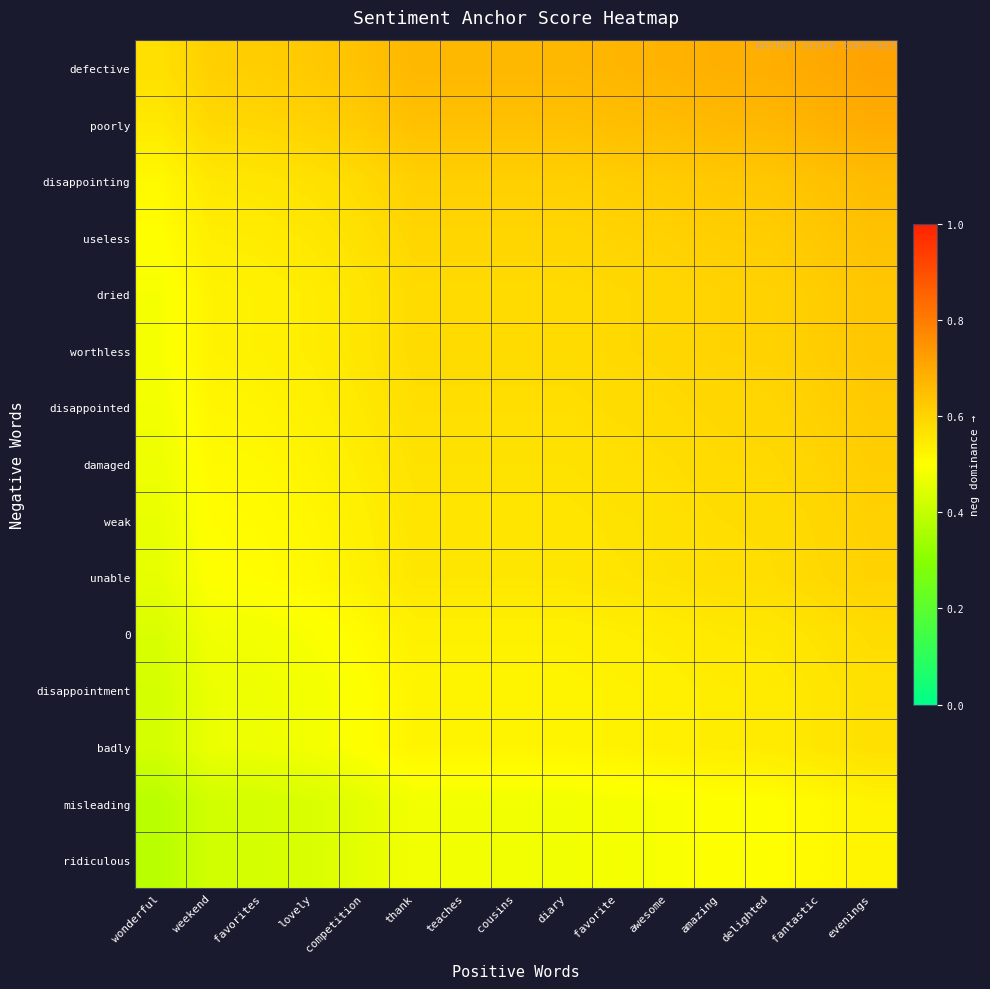

What is the difference between the highest and lowest values at lovely?

0.2